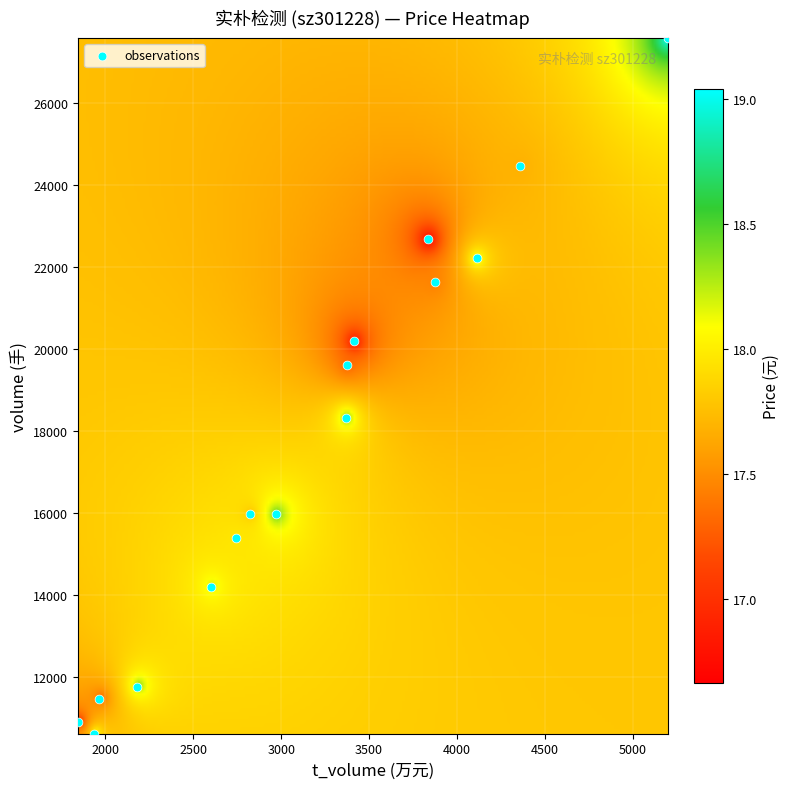

What Y value in the scatter plot is closest to 19100?

19616